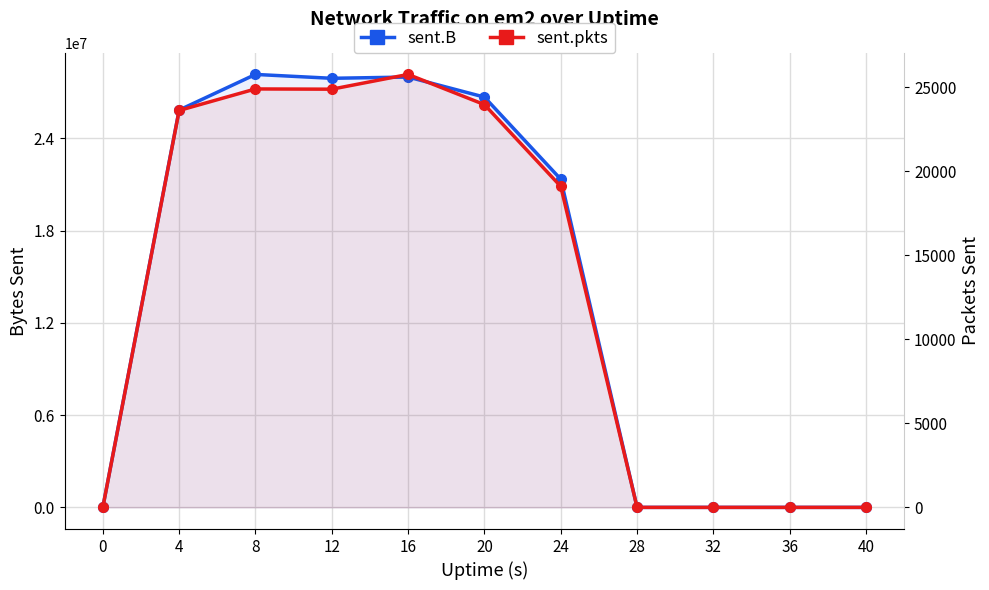

Which series has the widest spread of values?

sent.B